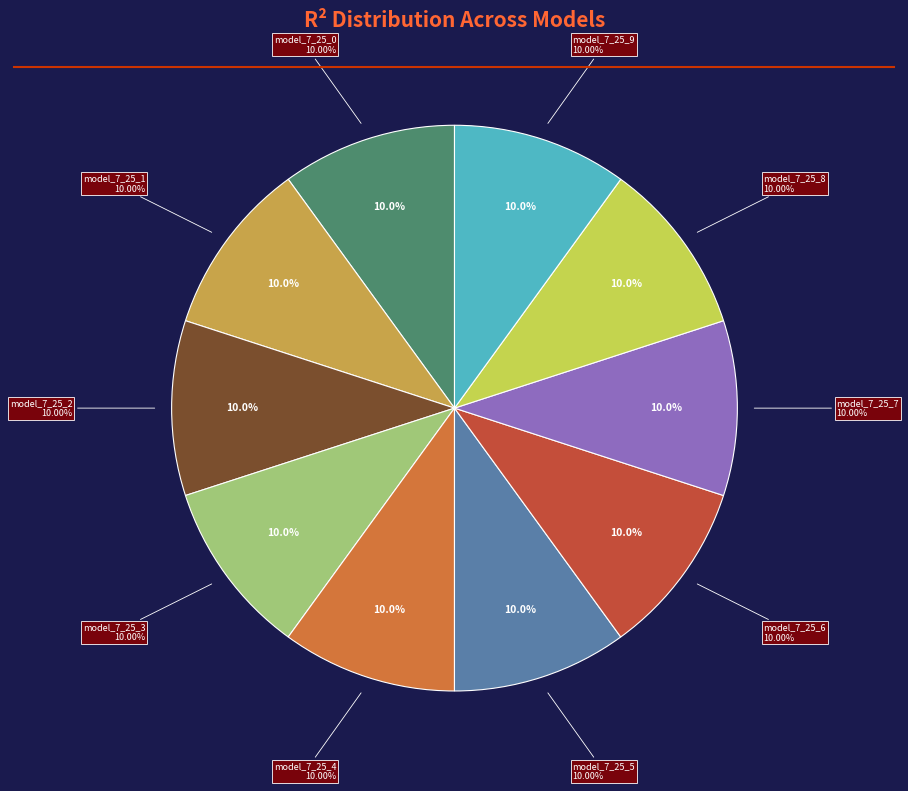

Does any single category account for the majority?

No